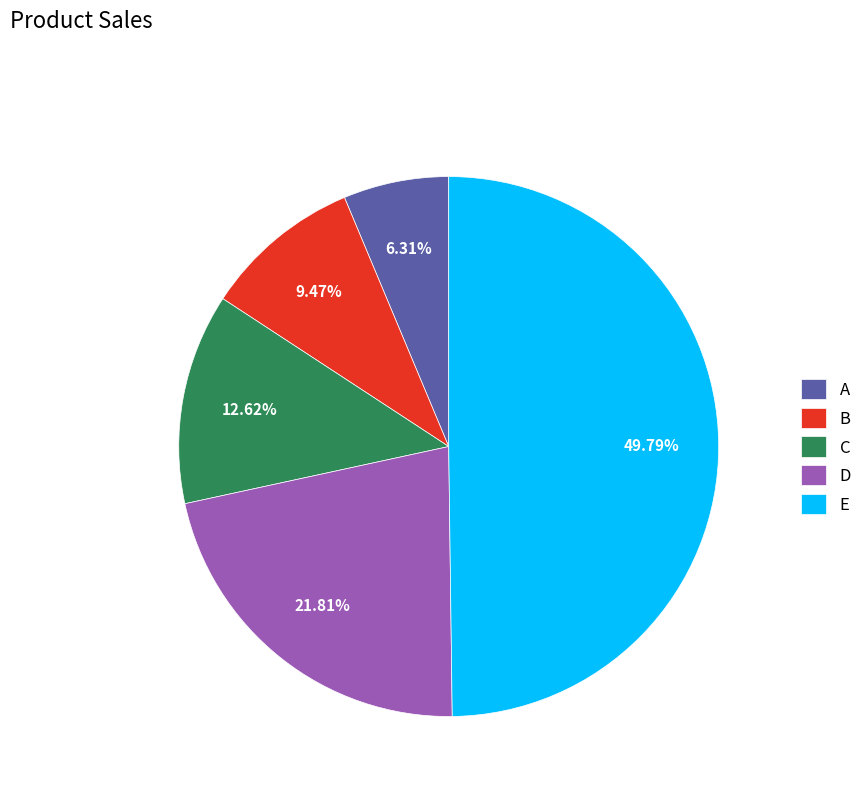

How many segments does this pie chart have?

5